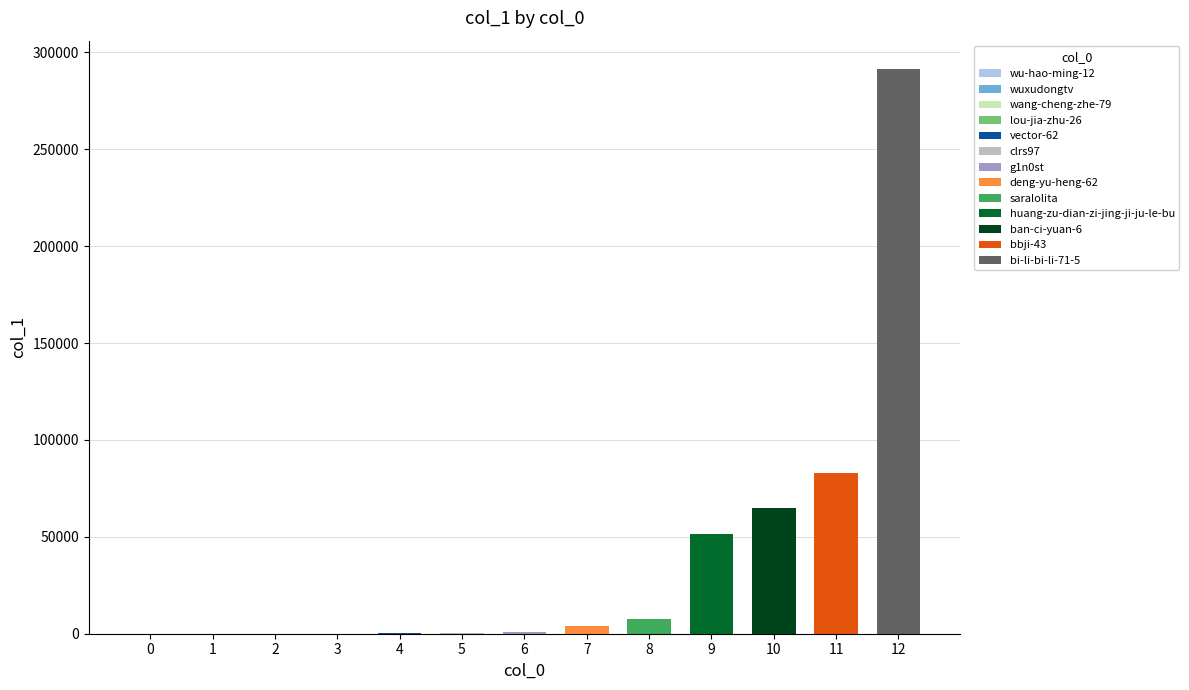

What is the average value?

38724